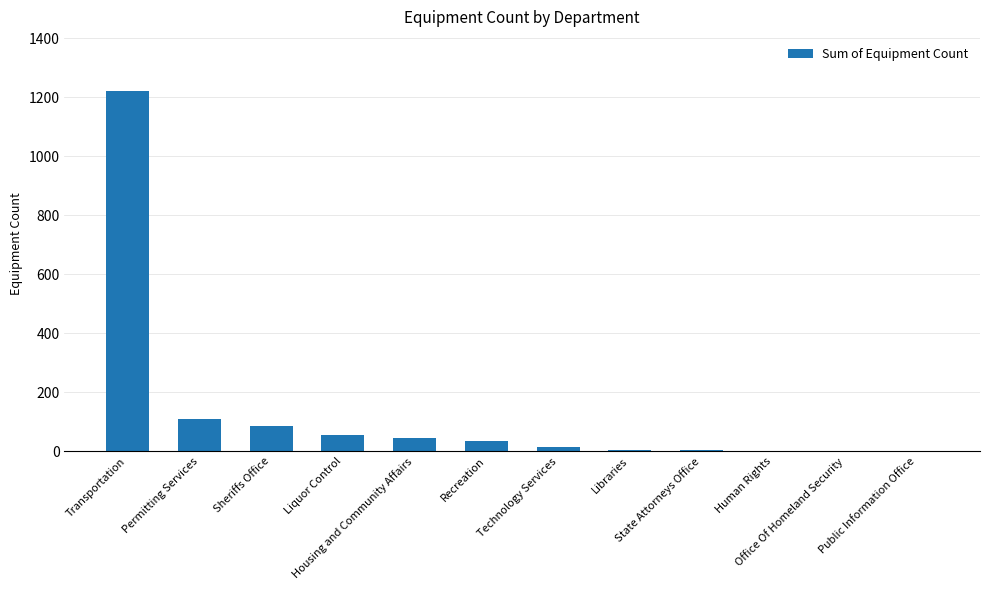

What is the change in value from Transportation to Permitting Services?

-1112